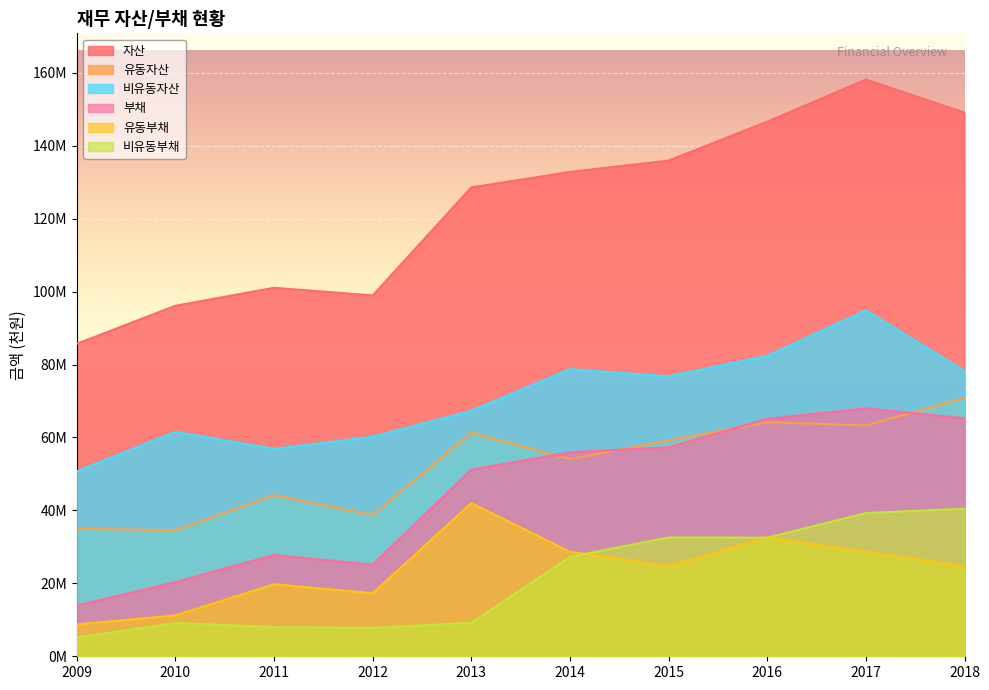

Does the chart display data point markers on the line(s)?

No